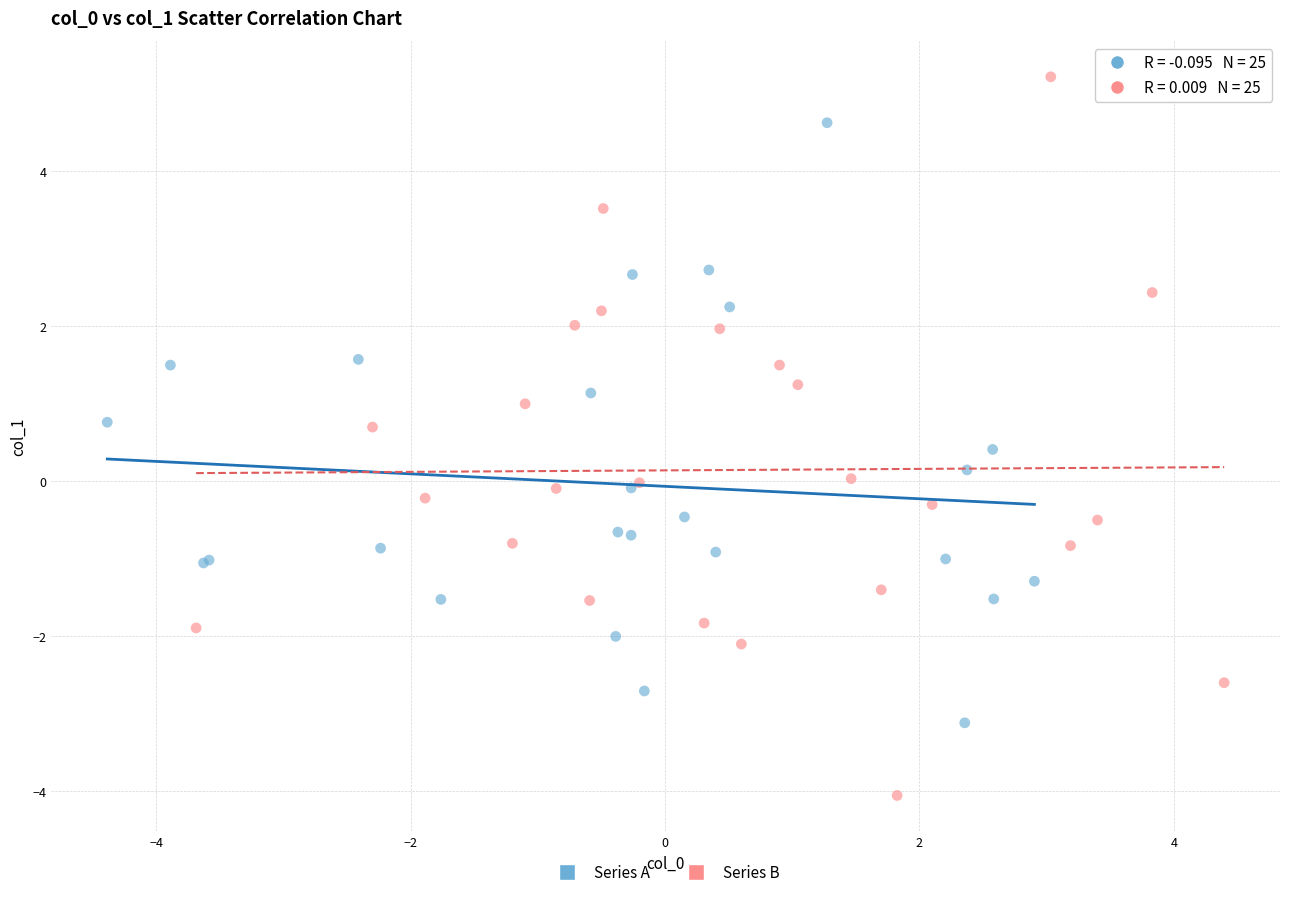

Which series reaches the maximum Y coordinate?

Series B